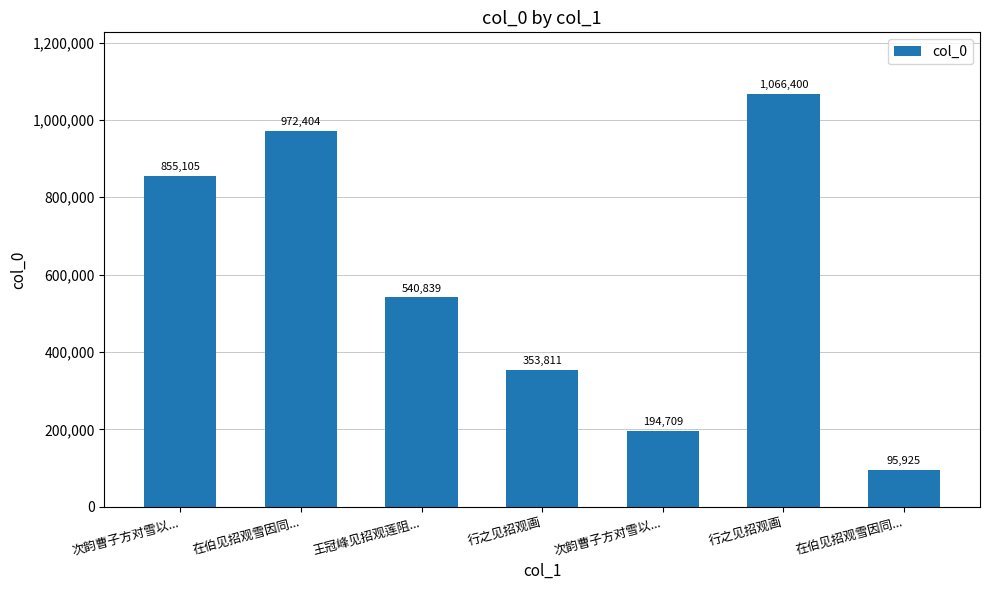

At which category does the chart reach its minimum across all series?

在伯见招观雪因同...